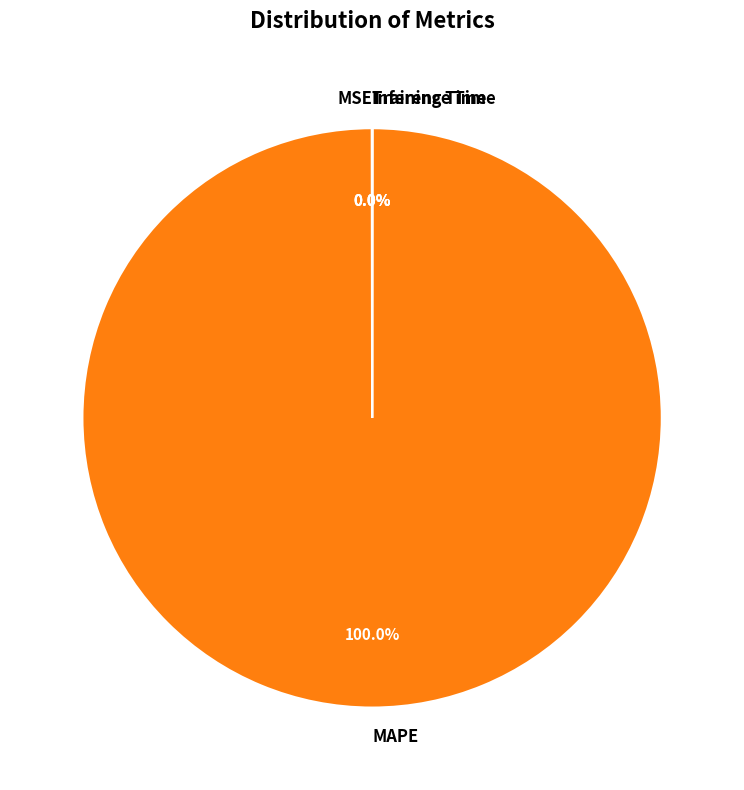

Which category has the biggest portion of the pie?

MAPE